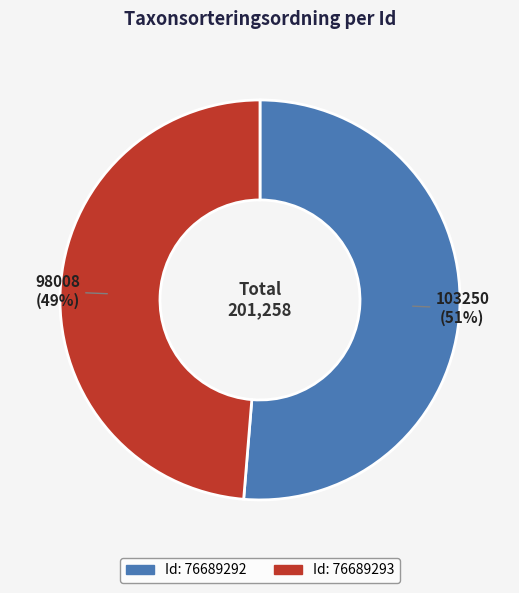

Does any single category account for the majority?

Yes